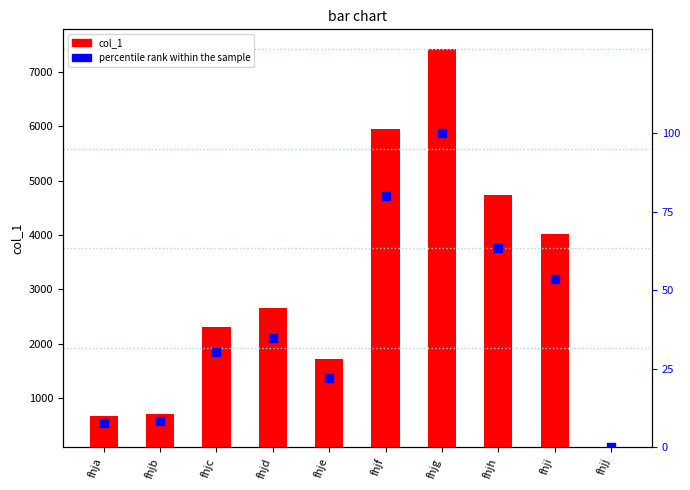

Which series has the largest total across all categories?

col_1